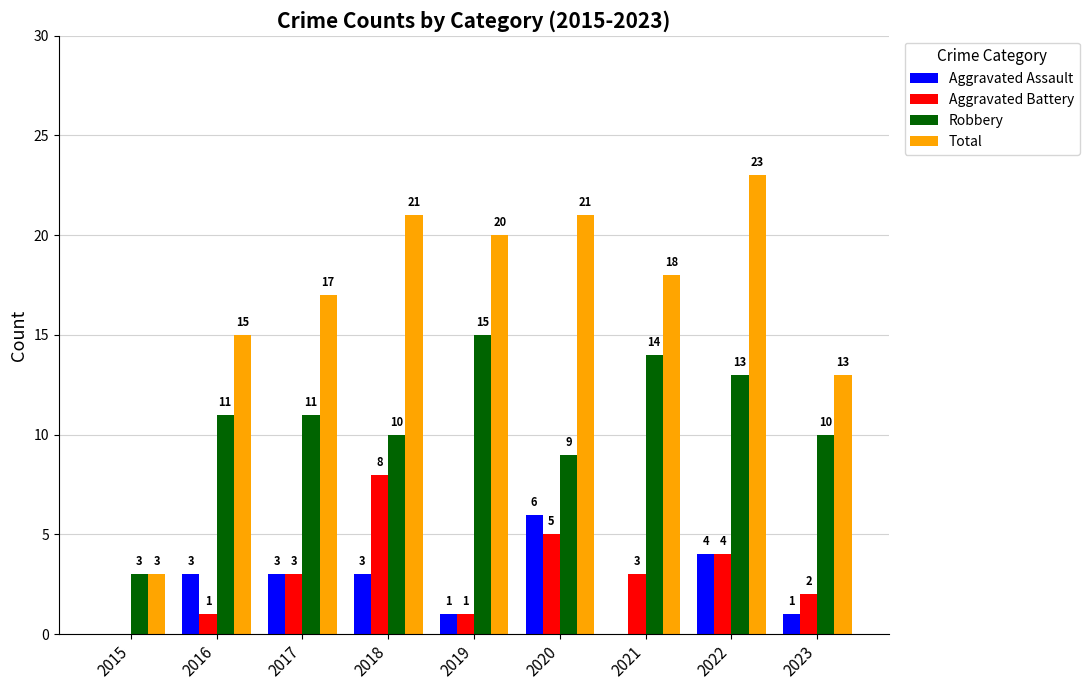

Reading right to left, extract all data points from this chart.

Aggravated Assault: 2023=1	2022=4	2021=0	2020=6	2019=1	2018=3	2017=3	2016=3	2015=0
Aggravated Battery: 2023=2	2022=4	2021=3	2020=5	2019=1	2018=8	2017=3	2016=1	2015=0
Robbery: 2023=10	2022=13	2021=14	2020=9	2019=15	2018=10	2017=11	2016=11	2015=3
Total: 2023=13	2022=23	2021=18	2020=21	2019=20	2018=21	2017=17	2016=15	2015=3